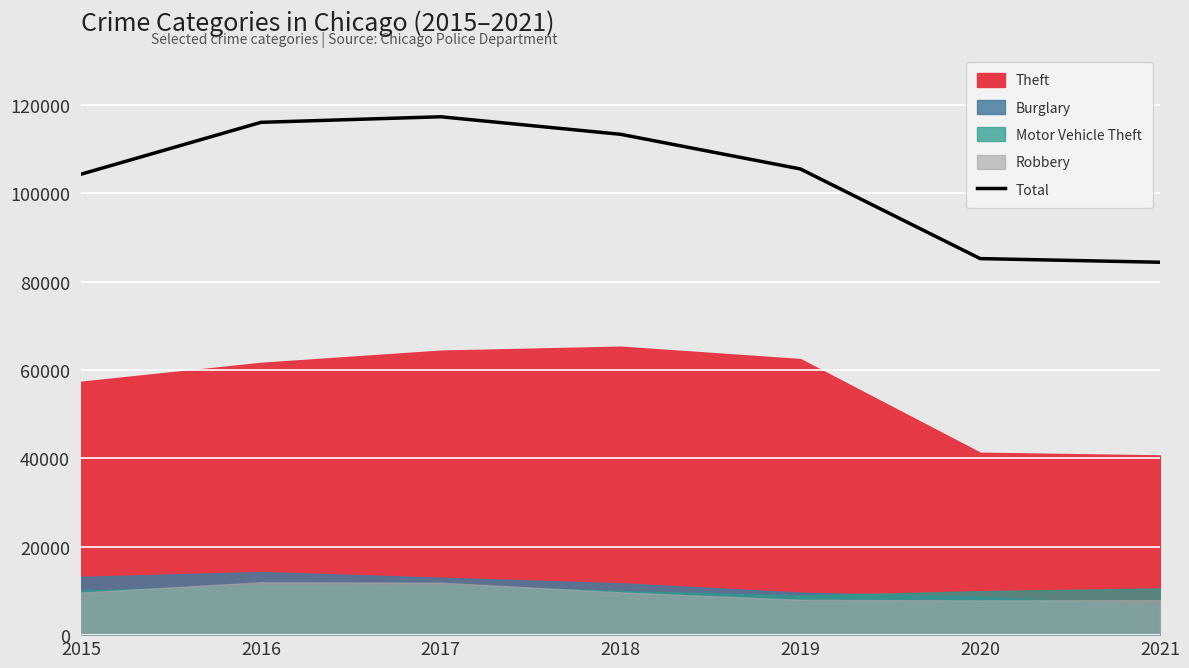

What is the change in value from 2018 to 2020?

-28132